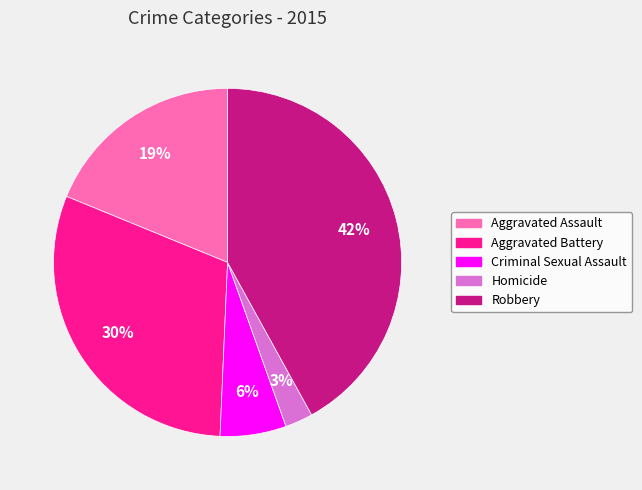

To the nearest percent, what percentage of the pie is Aggravated Battery?

30%